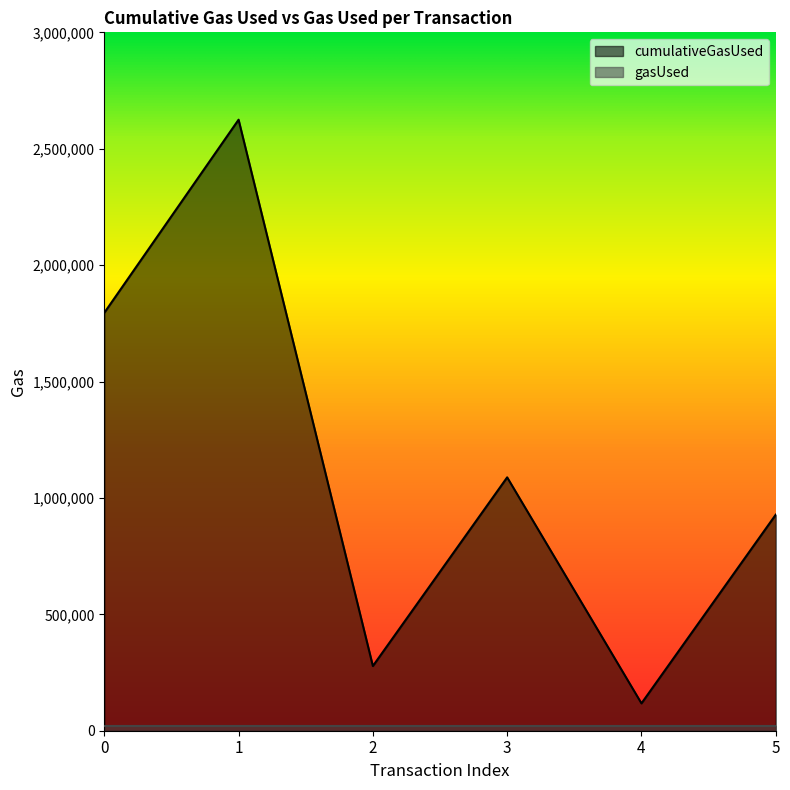

How many points are higher than both their immediate neighbors (excluding endpoints)?

2